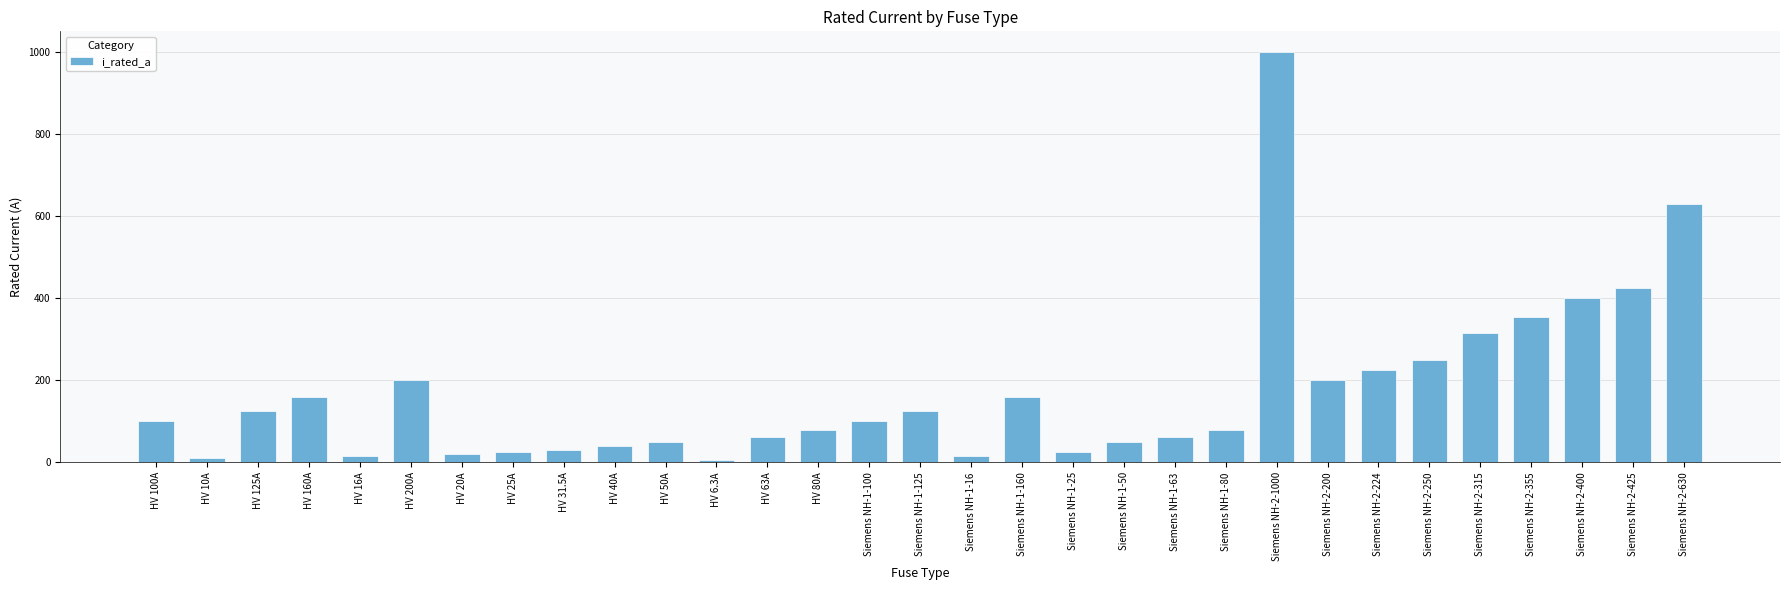

What is the value of the 8th bar from the left?

25.0